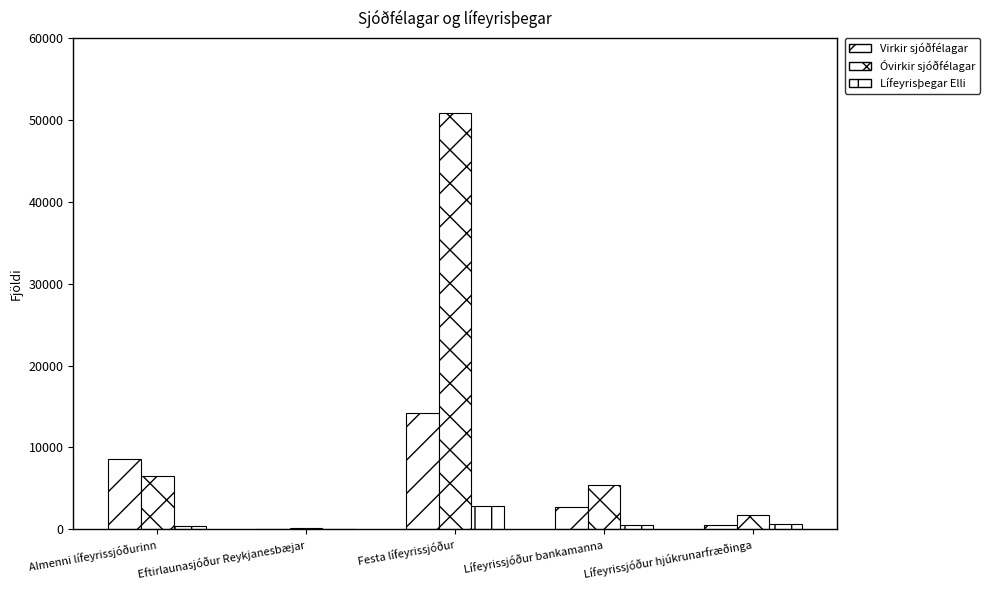

Reading left to right, what are all the values shown in this chart?

Virkir sjóðfélagar: 8628	56	14245	2764	528
Óvirkir sjóðfélagar: 6540	175	50842	5453	1809
Lífeyrisþegar Elli: 411	83	2823	538	592